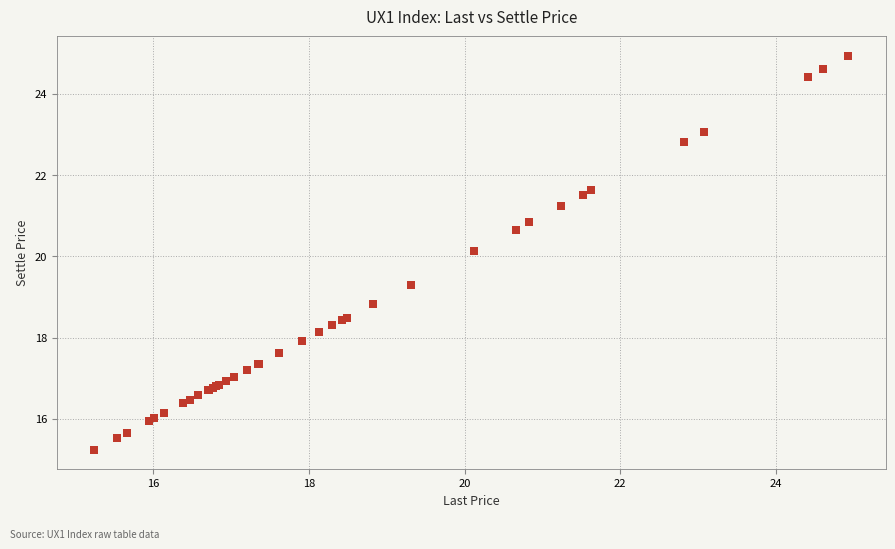

What Y value in the scatter plot is closest to 20?

20.1